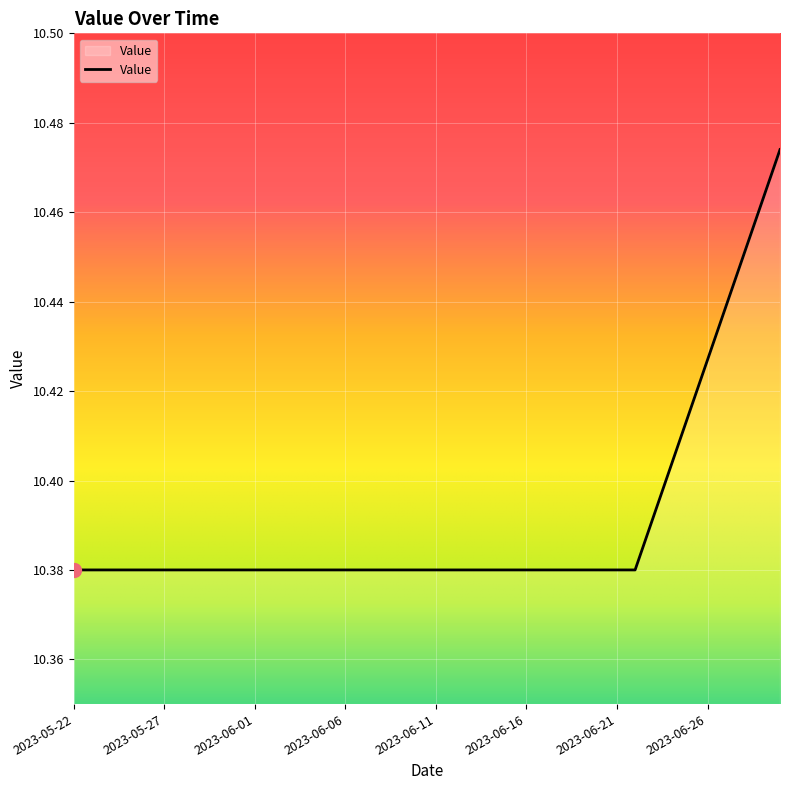

What is the value of the 39th point from the left?

10.5